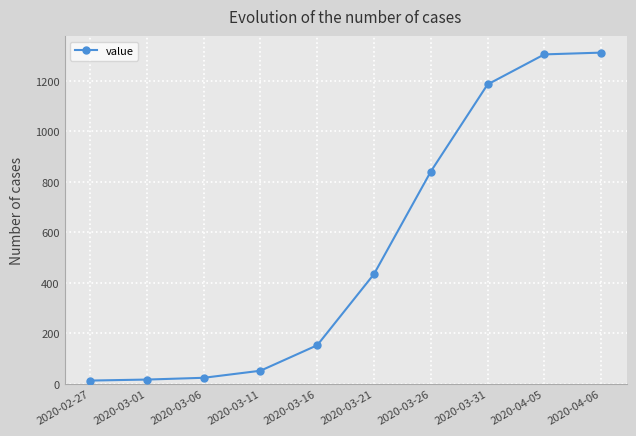

At which label is the value closest to 662?

2020-03-26